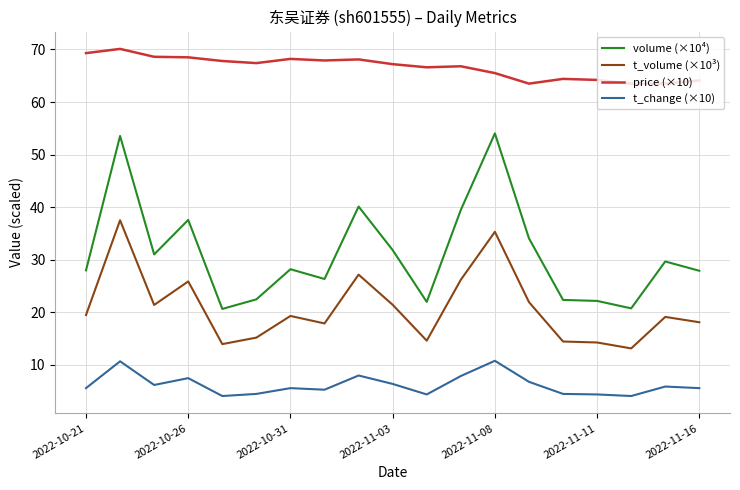

What is the smallest value displayed?

4.1